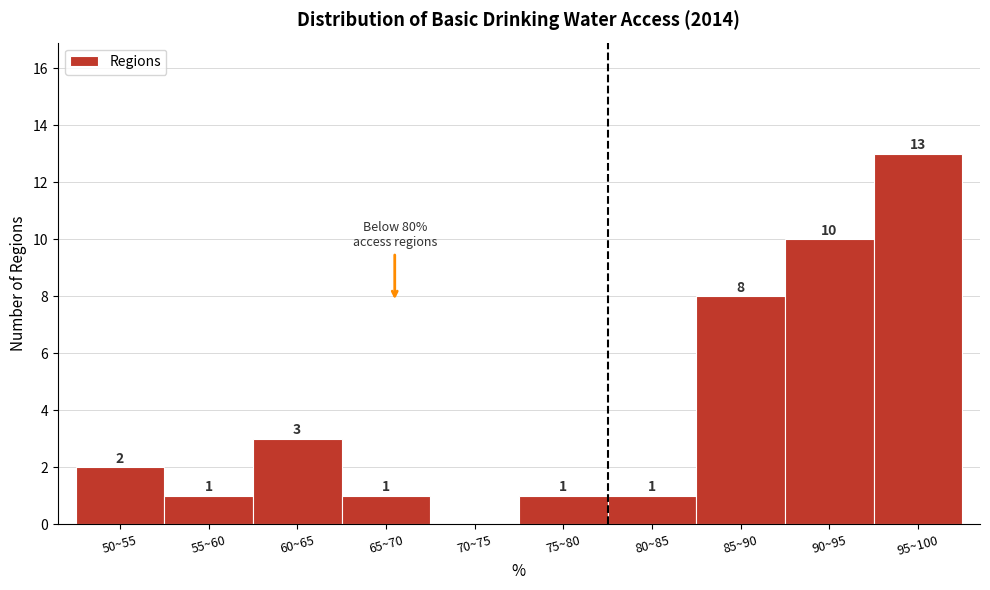

Reading left to right, transcribe all the data shown in this chart.

50~55=2	55~60=1	60~65=3	65~70=1	70~75=0	75~80=1	80~85=1	85~90=8	90~95=10	95~100=13